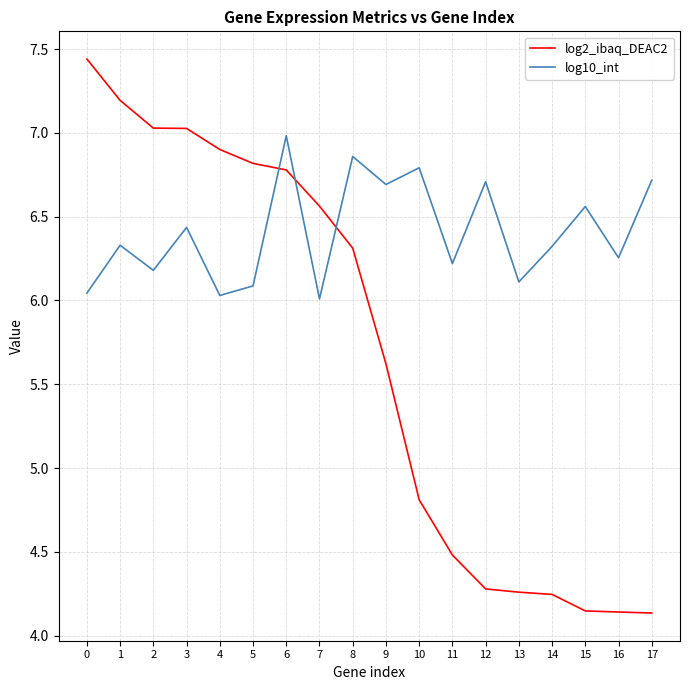

At which category does log10_int reach its first local valley?

2